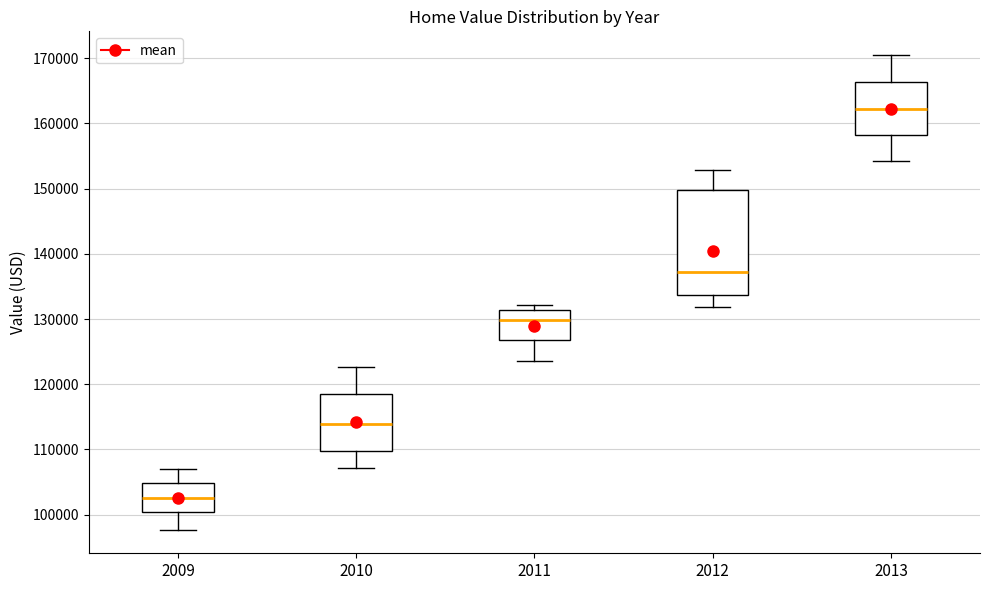

Reading left to right, transcribe this box plot: for each box, give where its median line is, the range the box spans, and where its two whiskers end, as read against the y-axis. The values are not printed on the chart, so give them approximately, as read against the axis.

2009: median 103000, box 100000 to 105000, whiskers 98000 to 107000
2010: median 114000, box 110000 to 119000, whiskers 107000 to 123000
2011: median 130000, box 127000 to 131000, whiskers 124000 to 132000
2012: median 137000, box 134000 to 150000, whiskers 132000 to 153000
2013: median 162000, box 158000 to 166000, whiskers 154000 to 171000